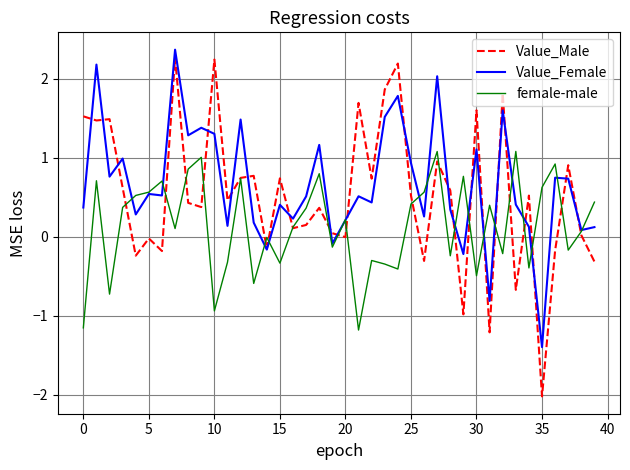

What is the minimum value for Value_Female?

-1.4